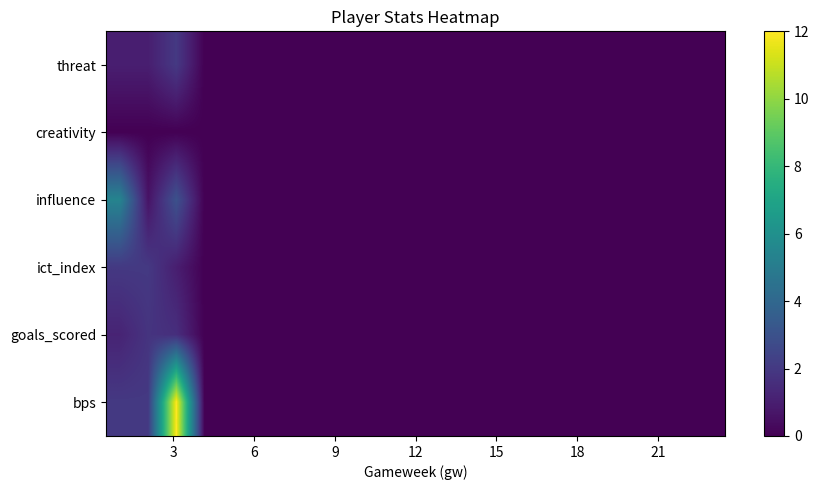

Reading left to right, transcribe all the data shown in this chart.

threat: 1.0	1.0	2.0	0.0	0.0	0.0	0.0	0.0	0.0	0.0	0.0	0.0	0.0	0.0	0.0	0.0	0.0	0.0	0.0	0.0	0.0	0.0
creativity: 0.0	0.0	0.0	0.0	0.0	0.0	0.0	0.0	0.0	0.0	0.0	0.0	0.0	0.0	0.0	0.0	0.0	0.0	0.0	0.0	0.0	0.0
influence: 5.4	0.6	3.0	0.0	0.0	0.0	0.0	0.0	0.0	0.0	0.0	0.0	0.0	0.0	0.0	0.0	0.0	0.0	0.0	0.0	0.0	0.0
ict_index: 2.0	2.0	1.0	0.0	0.0	0.0	0.0	0.0	0.0	0.0	0.0	0.0	0.0	0.0	0.0	0.0	0.0	0.0	0.0	0.0	0.0	0.0
goals_scored: 1.2	1.8	1.6	0.0	0.0	0.0	0.0	0.0	0.0	0.0	0.0	0.0	0.0	0.0	0.0	0.0	0.0	0.0	0.0	0.0	0.0	0.0
bps: 2.0	2.0	12.0	0.0	0.0	0.0	0.0	0.0	0.0	0.0	0.0	0.0	0.0	0.0	0.0	0.0	0.0	0.0	0.0	0.0	0.0	0.0